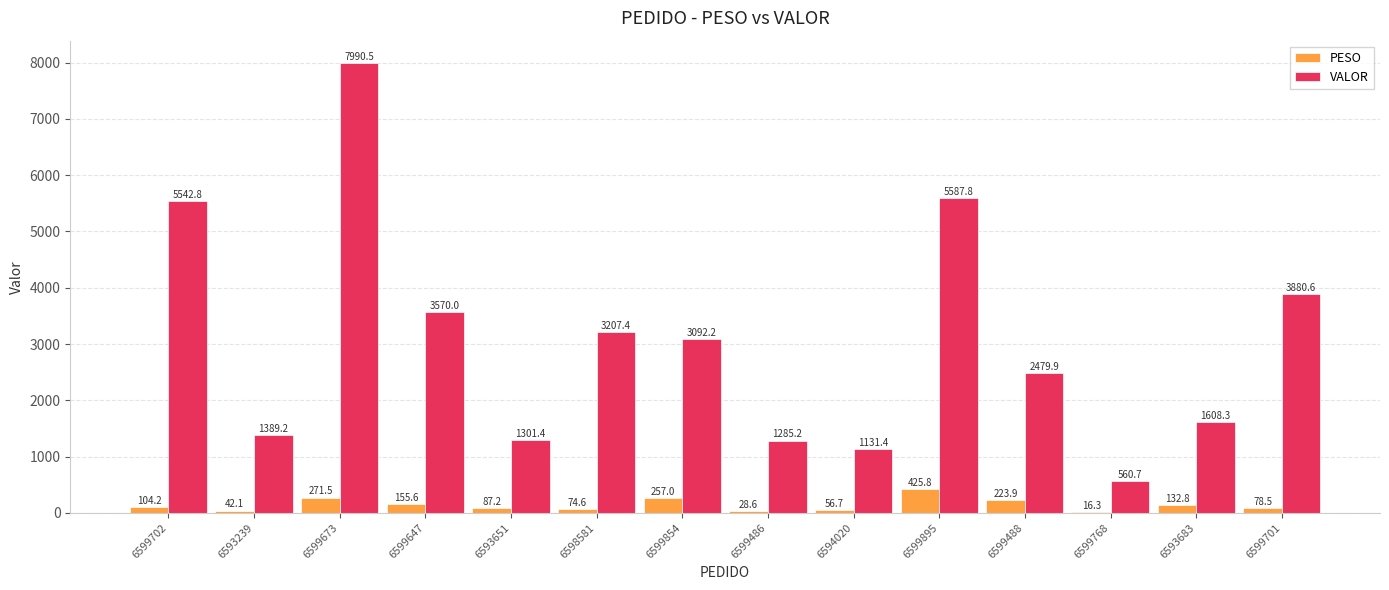

Reading right to left, list all the values displayed in this chart.

PESO: 6599701=78.5	6593683=132.8	6599768=16.3	6599488=223.9	6599895=425.8	6594020=56.7	6599486=28.6	6599854=257.0	6598581=74.6	6593651=87.2	6599647=155.6	6599673=271.5	6593239=42.1	6599702=104.2
VALOR: 6599701=3880.6	6593683=1608.3	6599768=560.7	6599488=2479.9	6599895=5587.8	6594020=1131.4	6599486=1285.2	6599854=3092.2	6598581=3207.4	6593651=1301.4	6599647=3570.0	6599673=7990.5	6593239=1389.2	6599702=5542.8